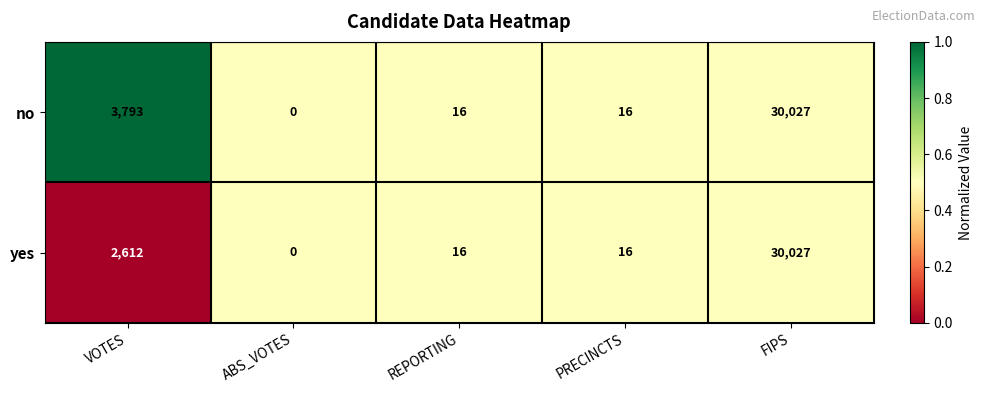

Which series changed the most between VOTES and FIPS?

yes